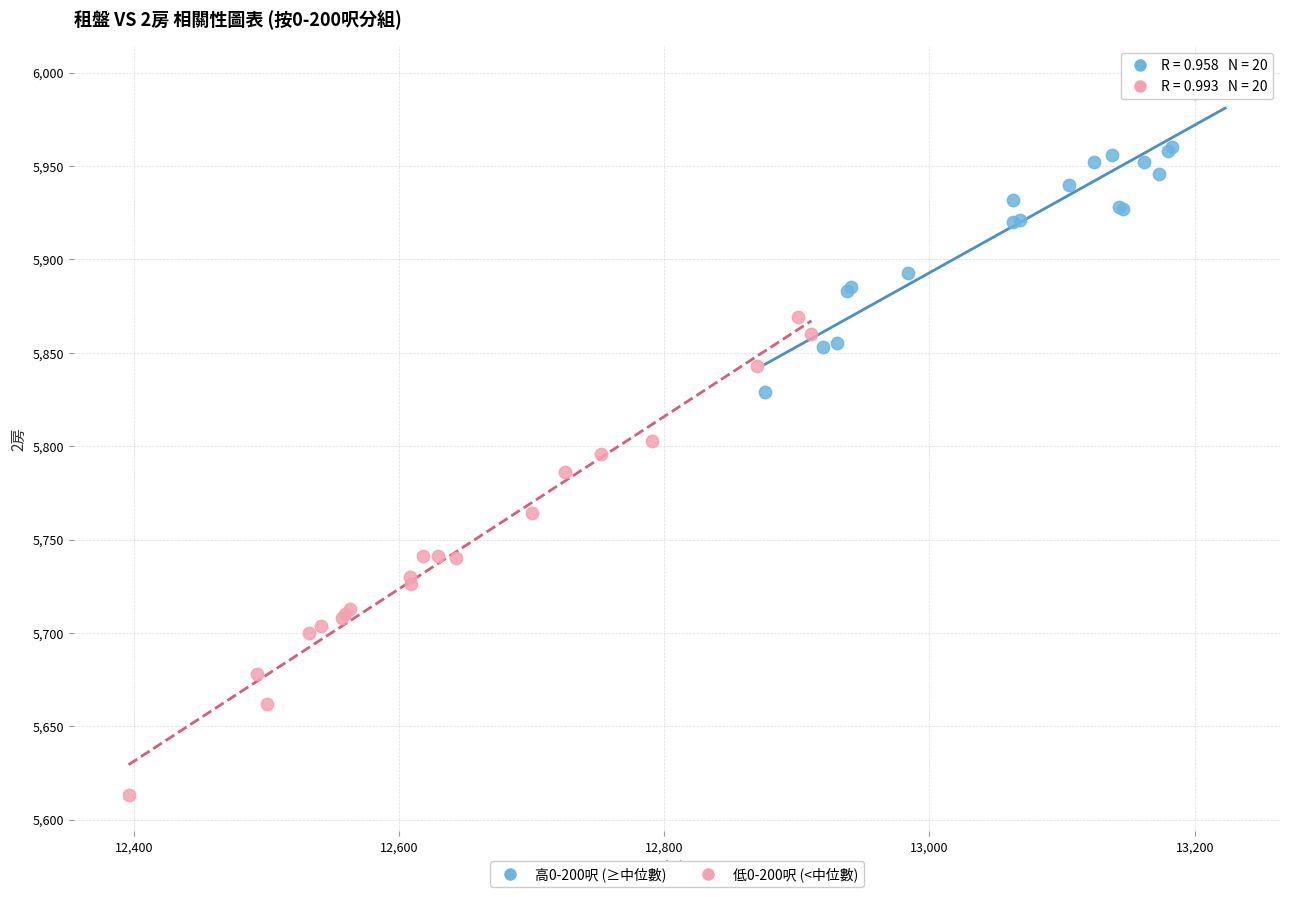

Which series reaches the maximum Y coordinate?

高0-200呎 (≥中位數)